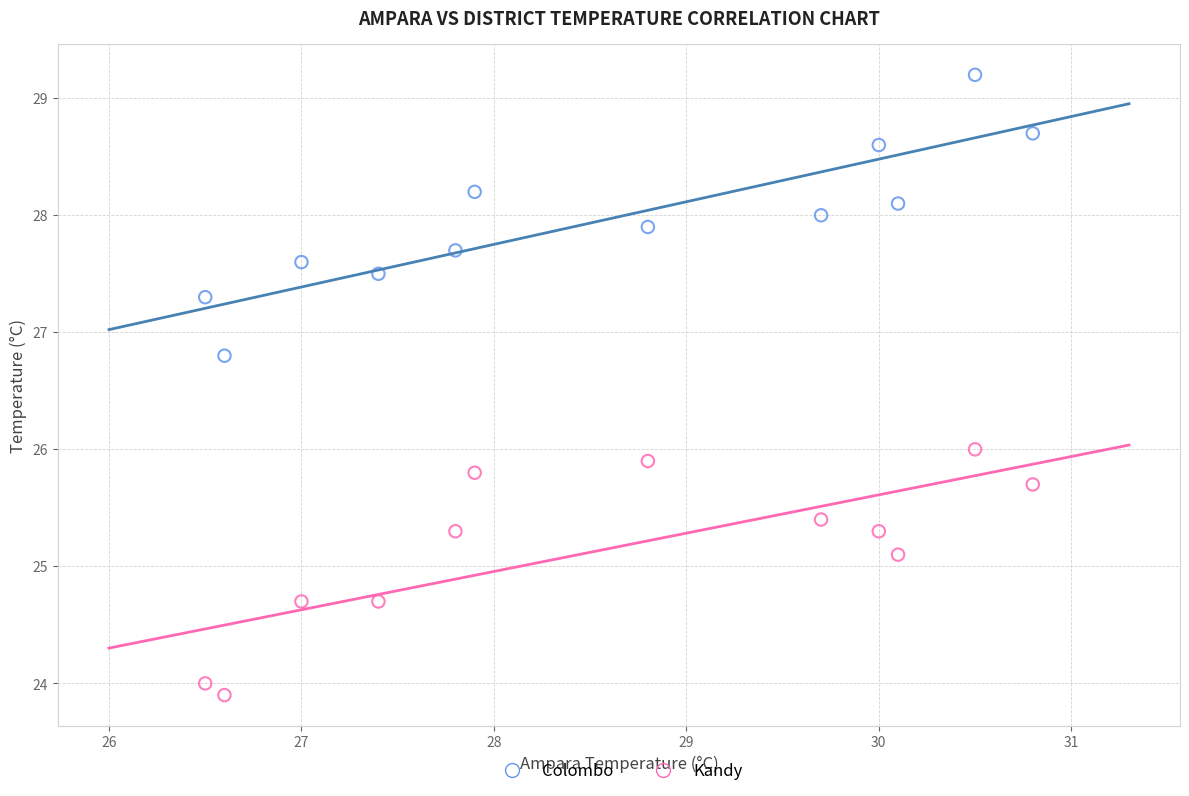

What are all the series names shown in the legend?

Colombo, Kandy